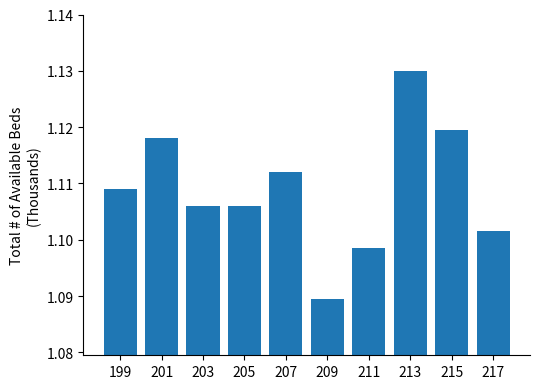

What is the ratio of the value at 209 to the value at 203?

1.0